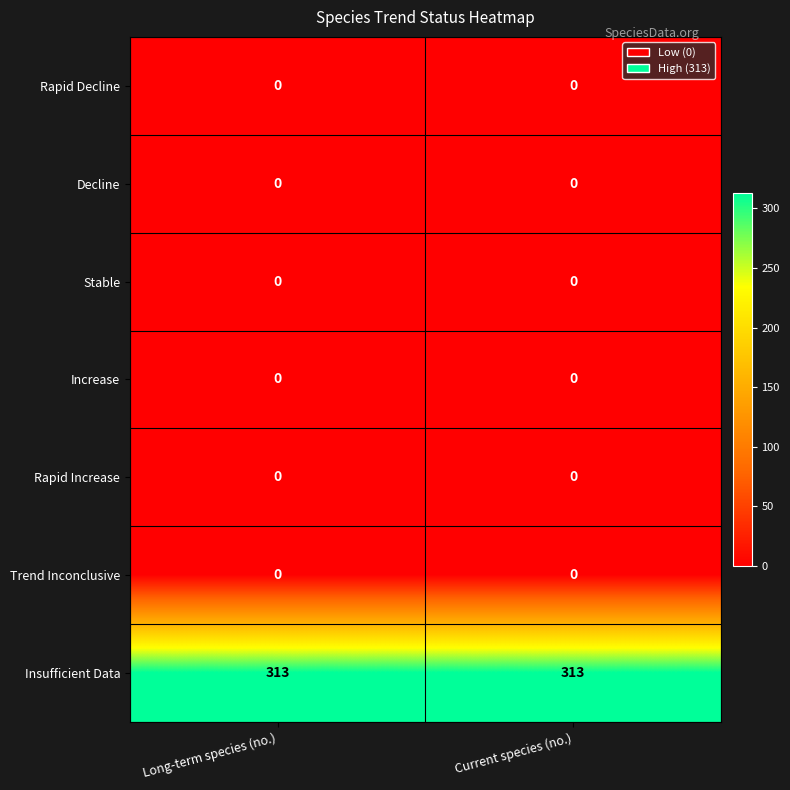

Reading right to left, list all the values displayed in this chart.

Rapid Decline: Current species (no.)=0	Long-term species (no.)=0
Decline: Current species (no.)=0	Long-term species (no.)=0
Stable: Current species (no.)=0	Long-term species (no.)=0
Increase: Current species (no.)=0	Long-term species (no.)=0
Rapid Increase: Current species (no.)=0	Long-term species (no.)=0
Trend Inconclusive: Current species (no.)=0	Long-term species (no.)=0
Insufficient Data: Current species (no.)=313	Long-term species (no.)=313